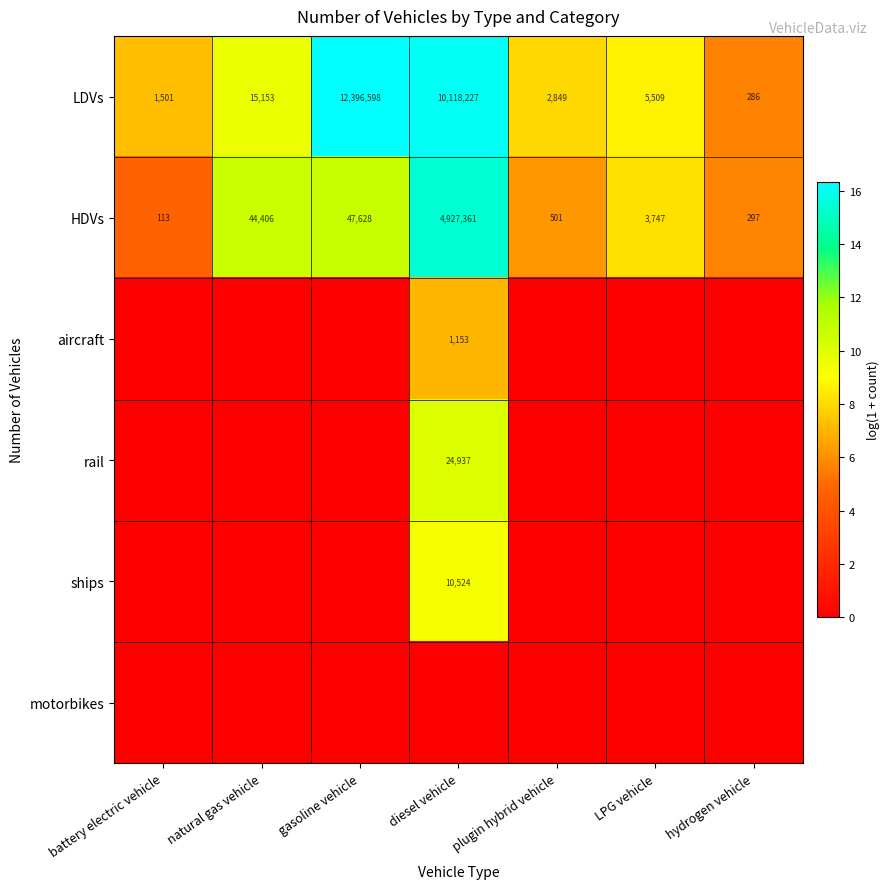

True or false: LDVs has a value of 12396598 at gasoline vehicle.

True